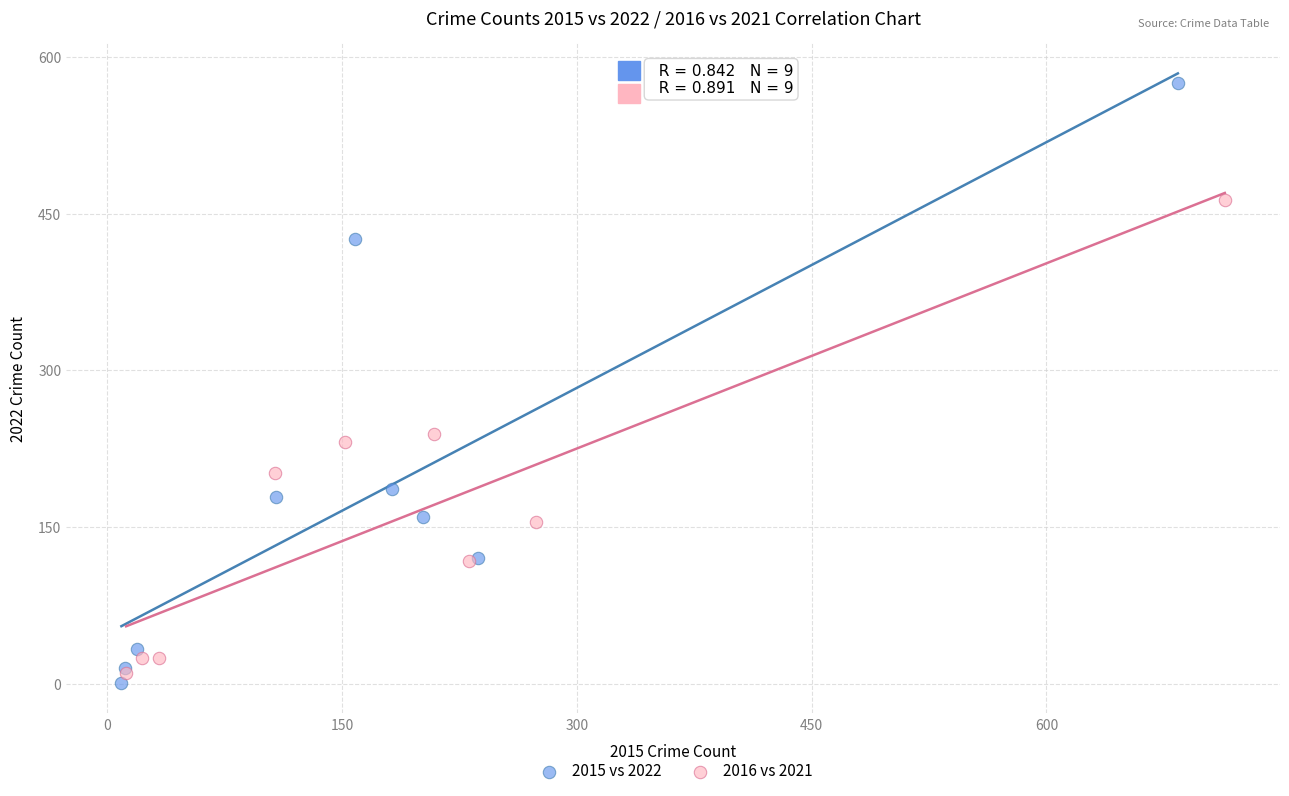

Which series has the widest spread of Y values?

2015 vs 2022